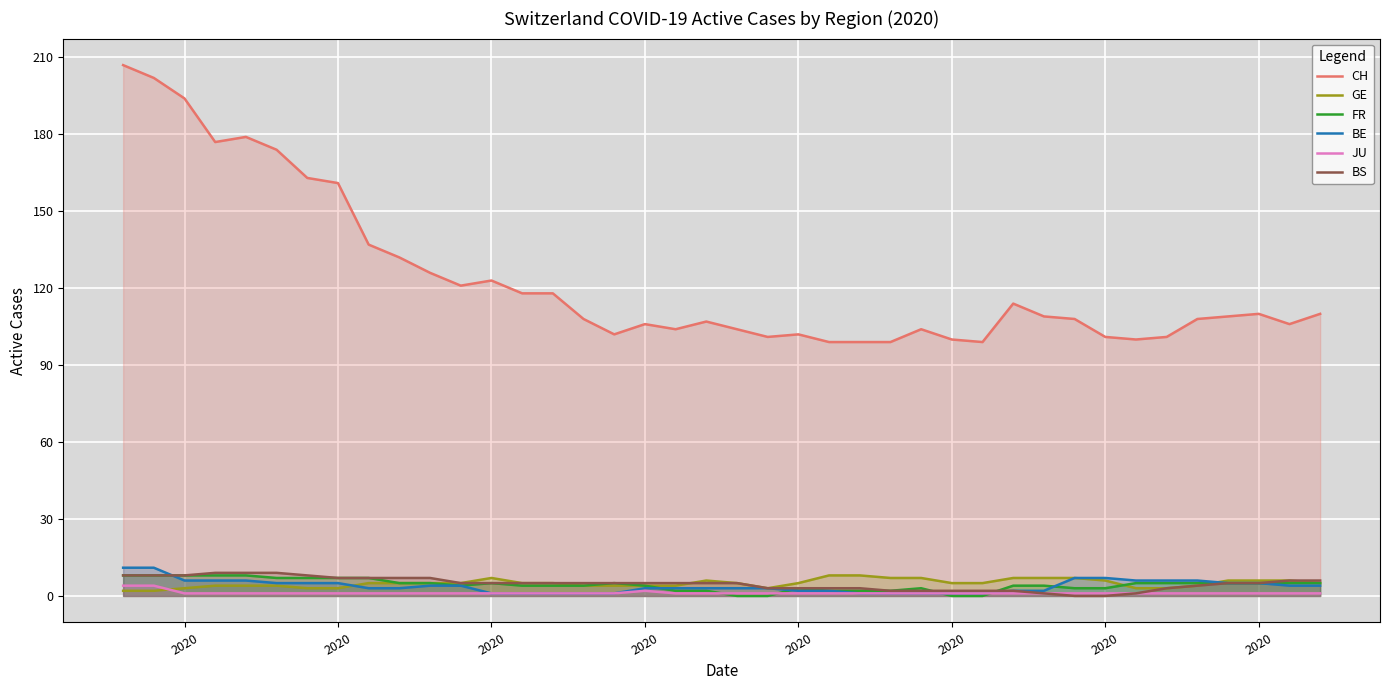

Reading right to left, what are all the values shown in this chart?

CH: 110	106	110	109	108	101	100	101	108	109	114	99	100	104	99	99	99	102	101	104	107	104	106	102	108	118	118	123	121	126	132	137	161	163	174	179	177	194	202	207
GE: 5	6	6	6	4	3	3	6	7	7	7	5	5	7	7	8	8	5	3	5	6	4	4	4	4	5	5	7	5	5	5	5	3	3	4	4	4	3	2	2
FR: 5	5	5	5	5	5	5	3	3	4	4	0	0	3	2	2	2	3	0	0	2	2	4	5	4	4	4	5	4	5	5	7	7	7	7	8	8	8	8	8
BE: 4	4	5	5	6	6	6	7	7	2	2	1	1	1	1	1	2	2	3	3	3	3	3	1	1	1	1	1	4	4	3	3	5	5	5	6	6	6	11	11
JU: 1	1	1	1	1	1	1	1	1	1	1	1	1	1	1	1	1	1	1	1	1	1	2	1	1	1	1	1	1	1	1	1	1	1	1	1	1	1	4	4
BS: 6	6	5	5	4	3	1	0	0	1	2	2	2	2	2	3	3	3	3	5	5	5	5	5	5	5	5	5	5	7	7	7	7	8	9	9	9	8	8	8